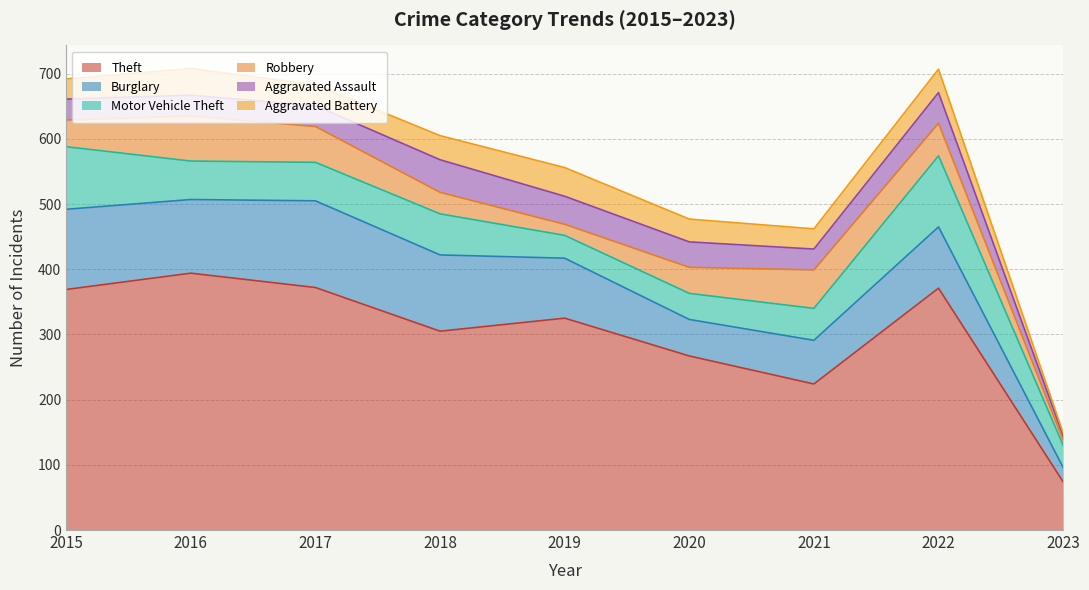

In Theft, how many points are higher than both neighbors (excluding endpoints)?

3